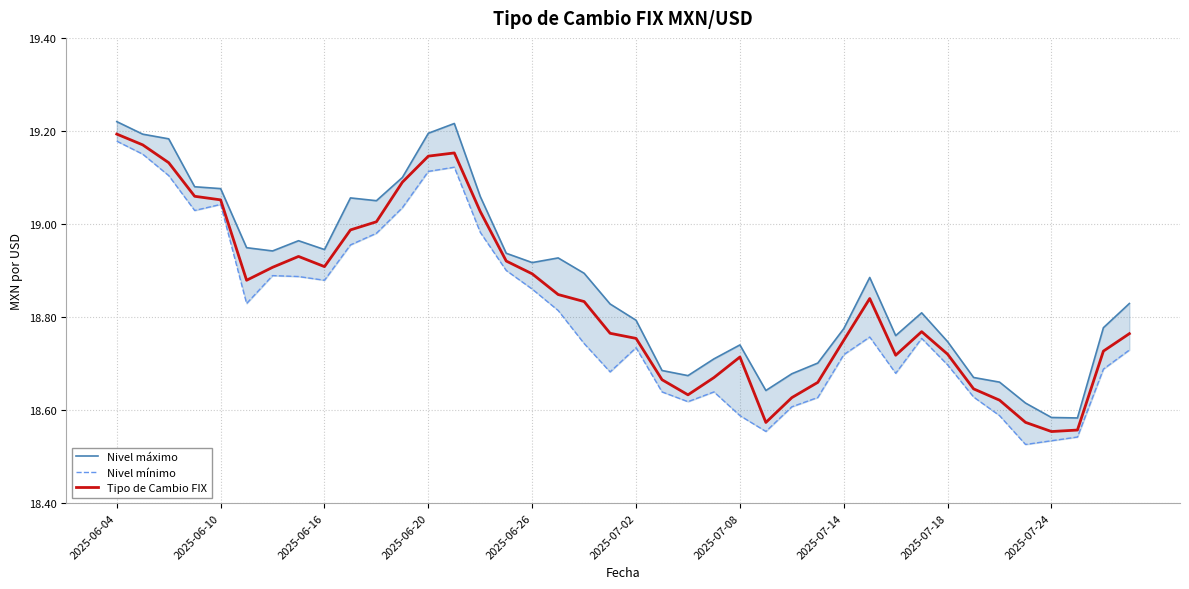

At which label does Tipo de Cambio FIX reach its peak?

2025-06-04